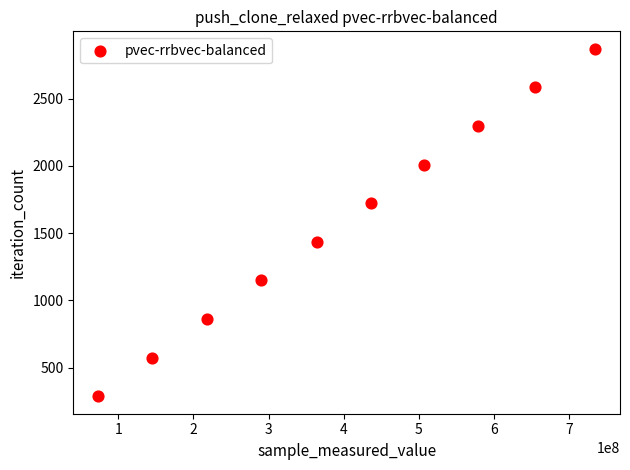

What is the average X value?

400102932